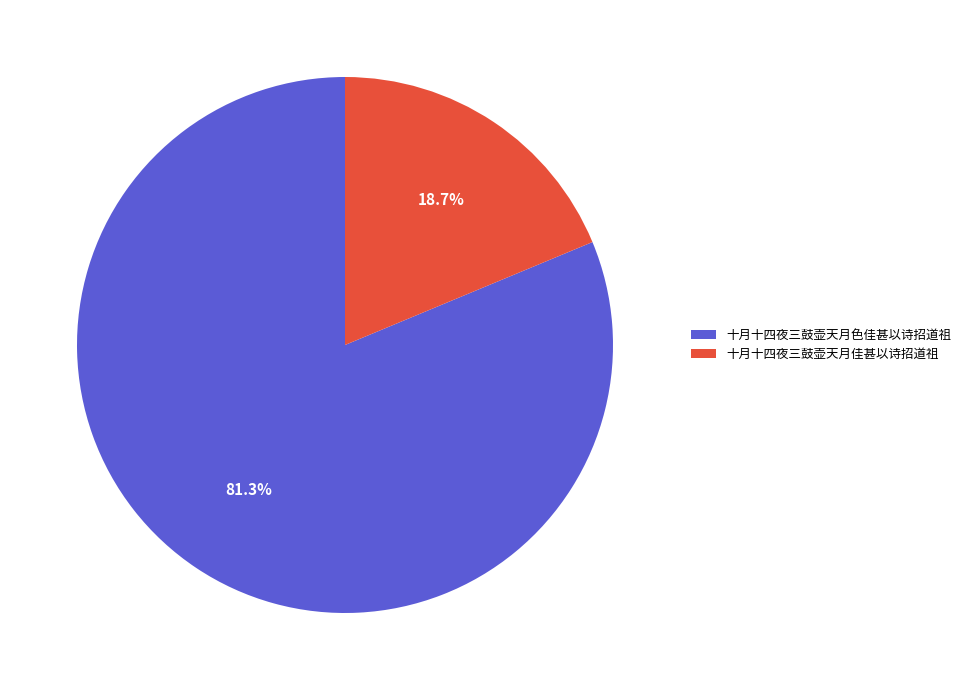

Which has a higher value, 十月十四夜三鼓壶天月佳甚以诗招道祖 or 十月十四夜三鼓壶天月色佳甚以诗招道祖?

十月十四夜三鼓壶天月色佳甚以诗招道祖